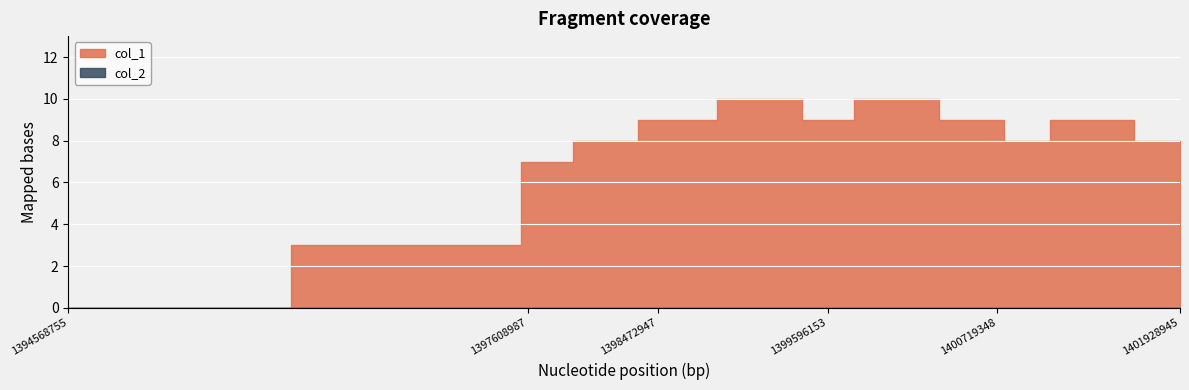

How many values in the col_1 series exceed 9?

2